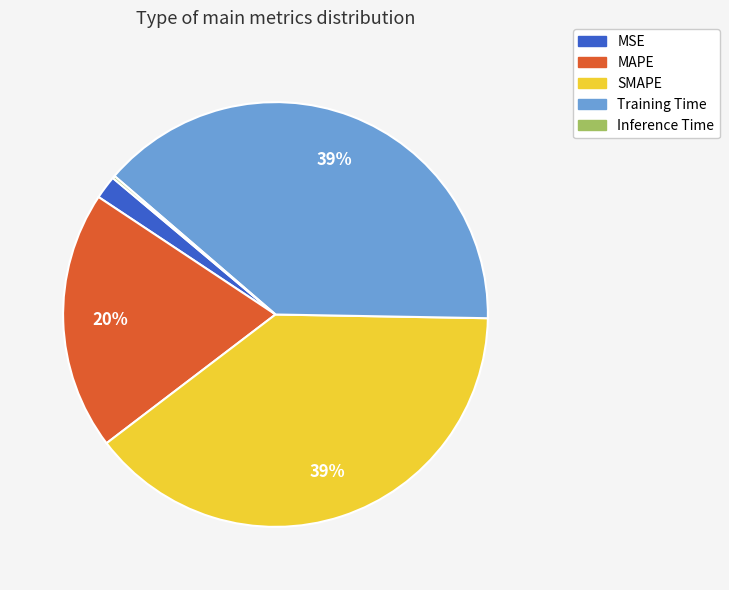

Which has a higher value, Training Time or MSE?

Training Time